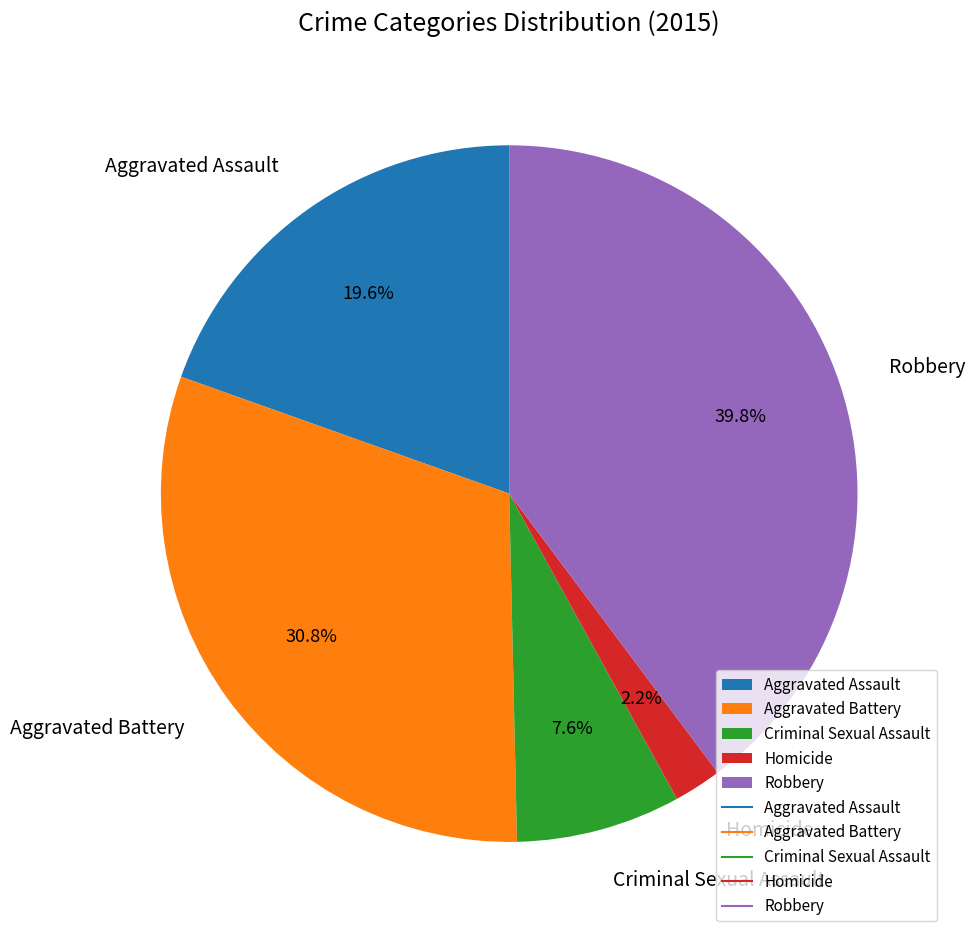

Between Aggravated Battery and Robbery, which is larger?

Robbery